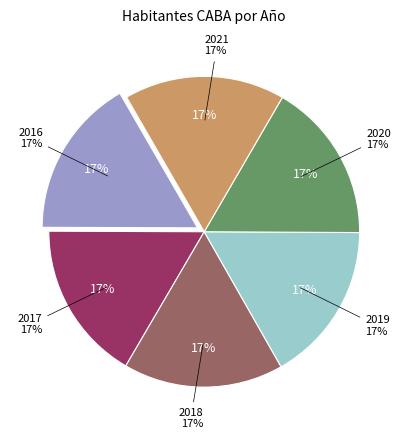

What is the change in value from 2018 to 2020?

+7603